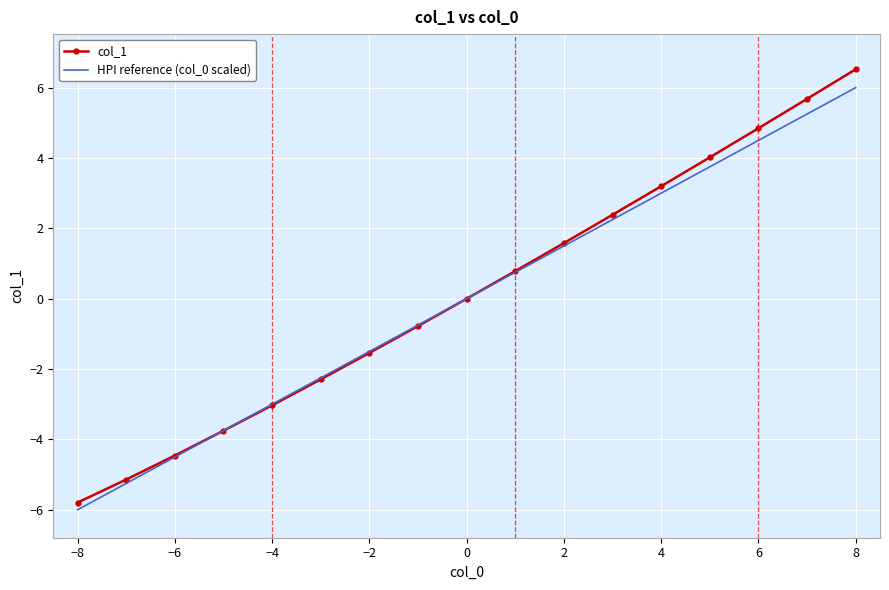

What is the minimum value for col_1?

-5.8